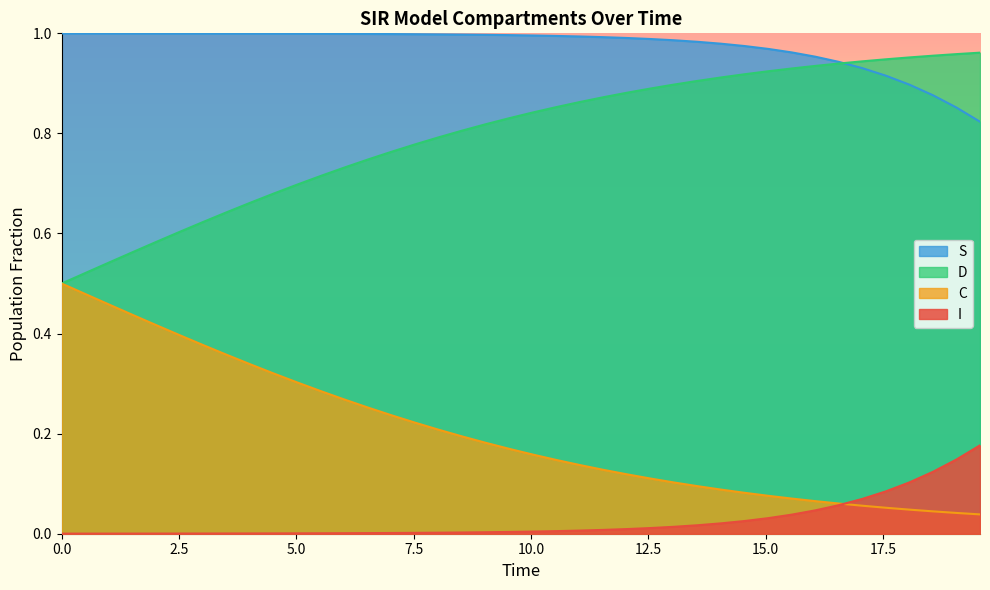

Which series has the largest total across all categories?

S